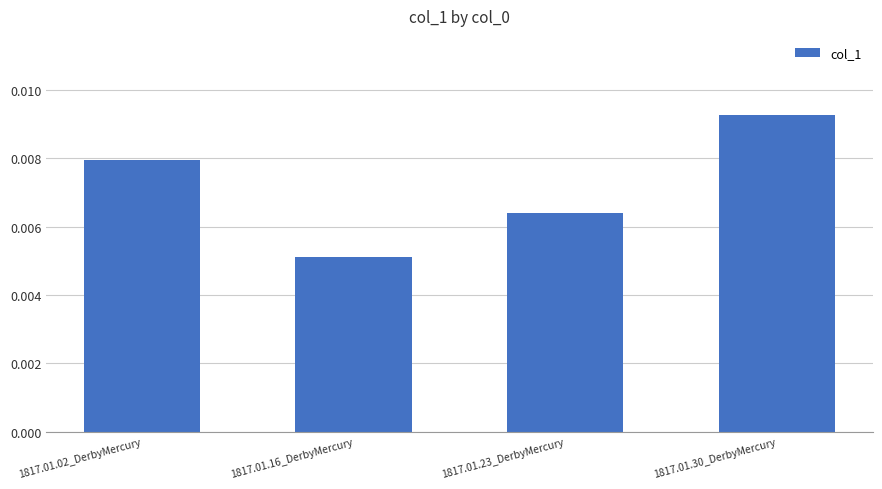

Rank the categories by value from lowest to highest.

1817.01.16_DerbyMercury, 1817.01.23_DerbyMercury, 1817.01.02_DerbyMercury, 1817.01.30_DerbyMercury